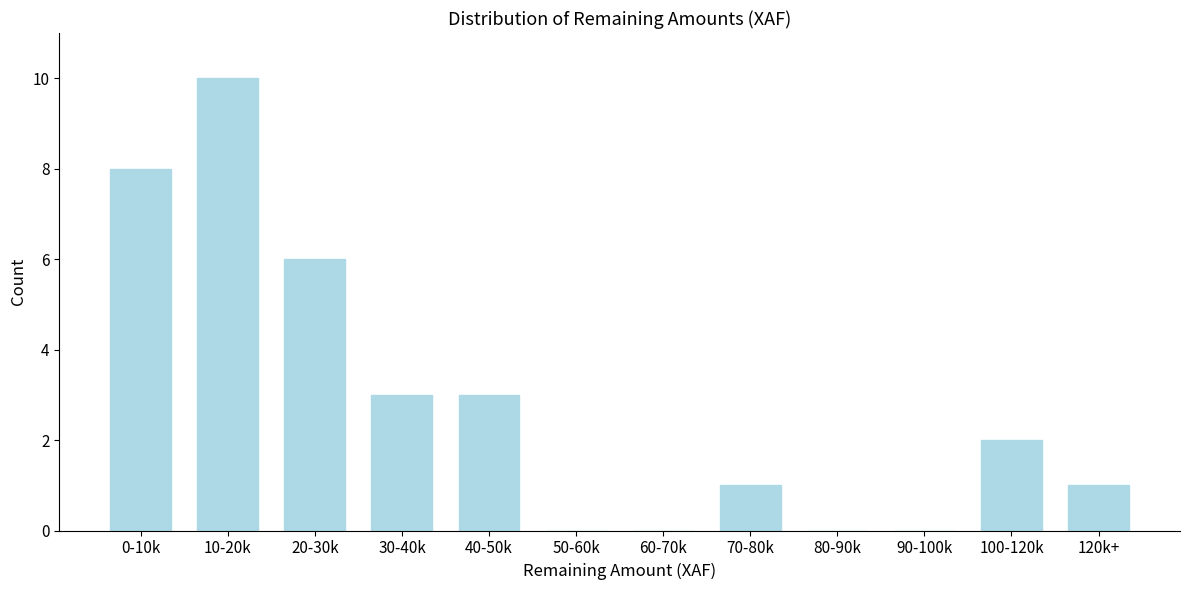

Reading right to left, extract all data points from this chart.

120k+=1	100-120k=2	90-100k=0	80-90k=0	70-80k=1	60-70k=0	50-60k=0	40-50k=3	30-40k=3	20-30k=6	10-20k=10	0-10k=8